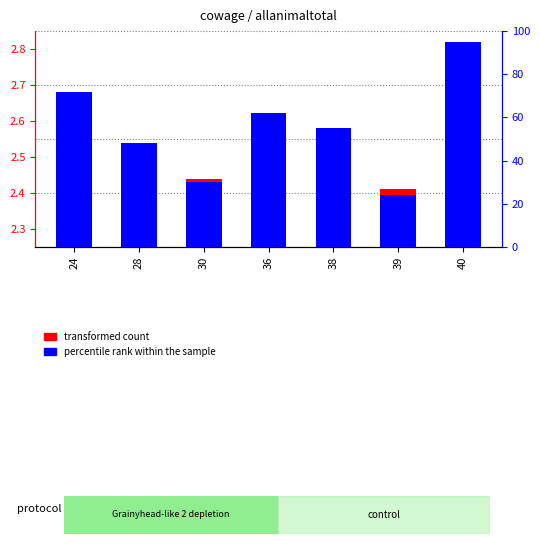

What is the average value of the transformed count series?

0.3